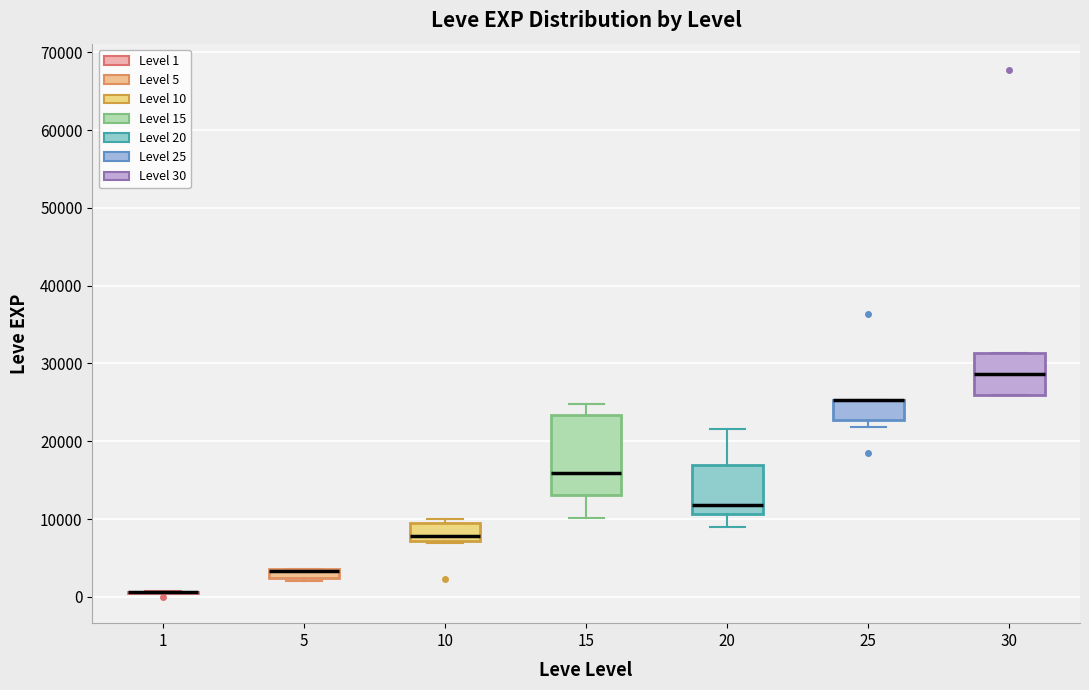

Where is the lower edge of the box at x = 25 on the y-axis? The values are not printed on the chart, so give them approximately, as read against the axis.

23000